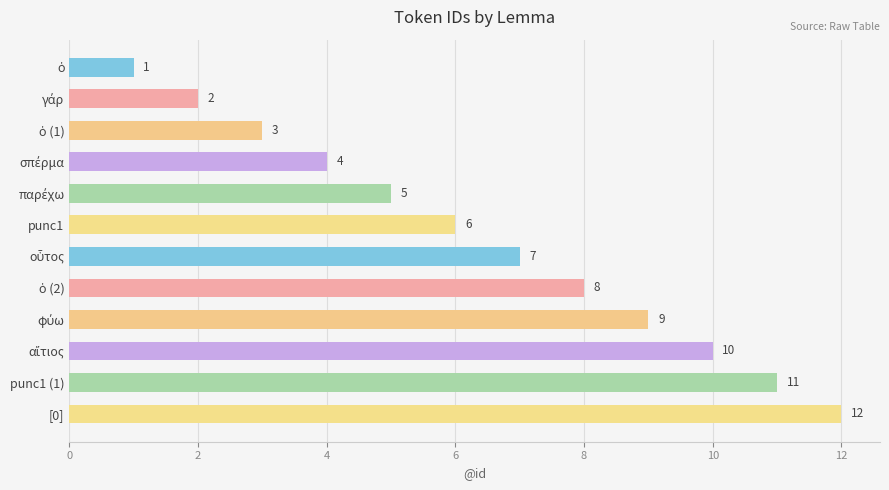

What position from the top is punc1?

6